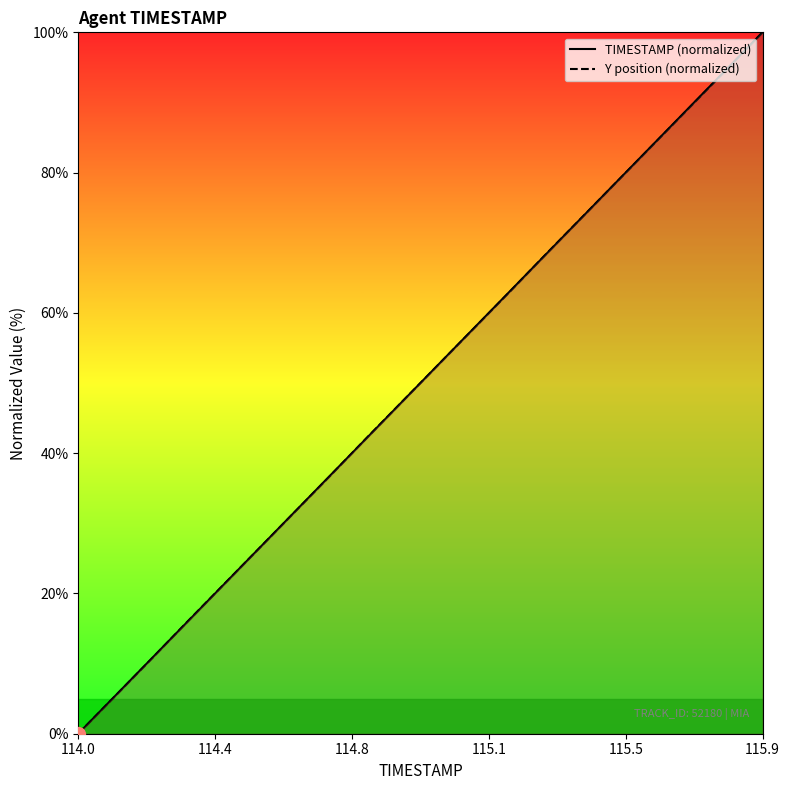

At which label does Y position (normalized) reach its peak?

115.9